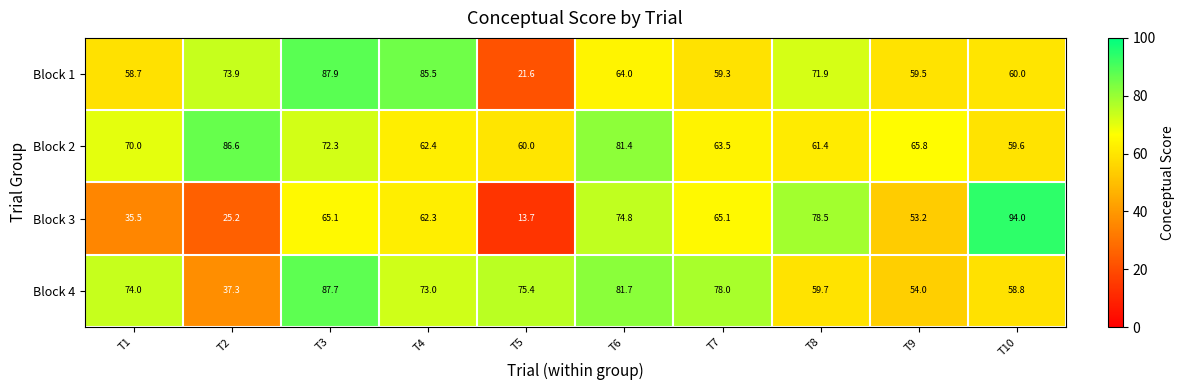

Which series changed the most between T1 and T2?

Block 4